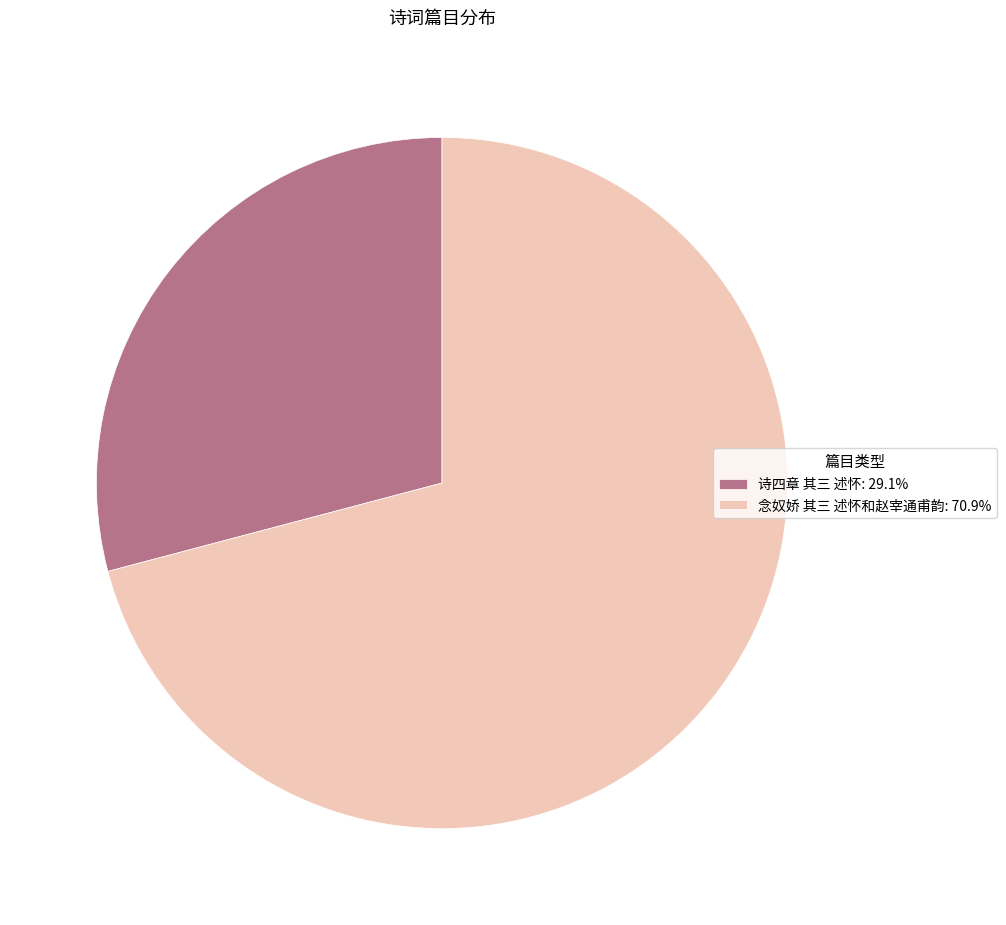

How many segments does this pie chart have?

2